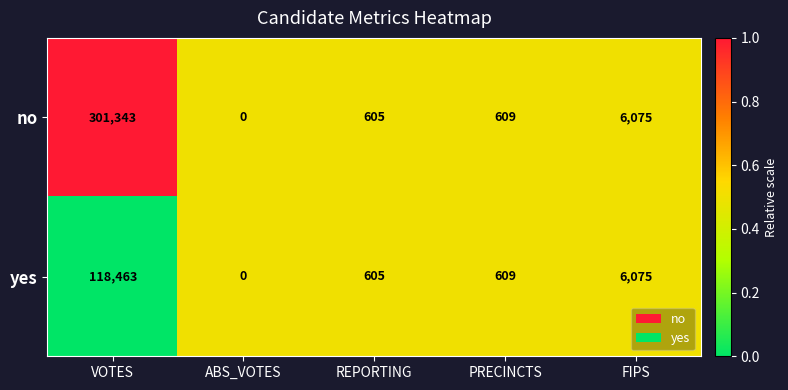

What is the average value of the no series?

61726